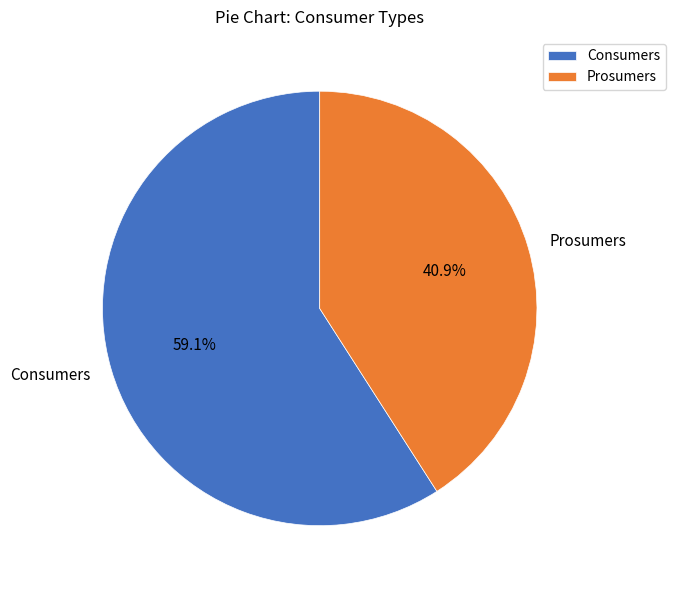

Count the number of slices in the pie.

2